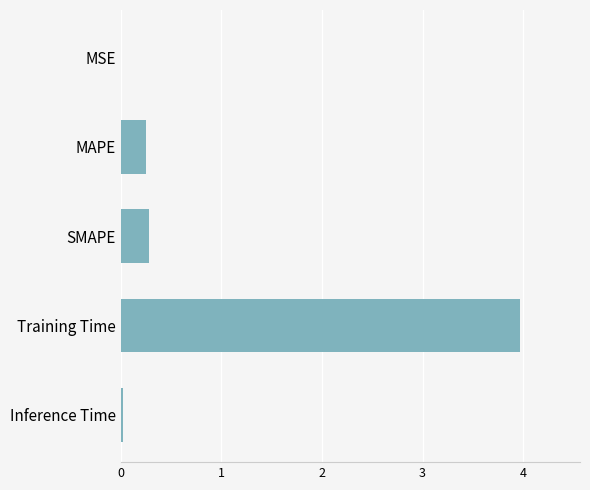

What is the change in value from MAPE to Training Time?

+3.7